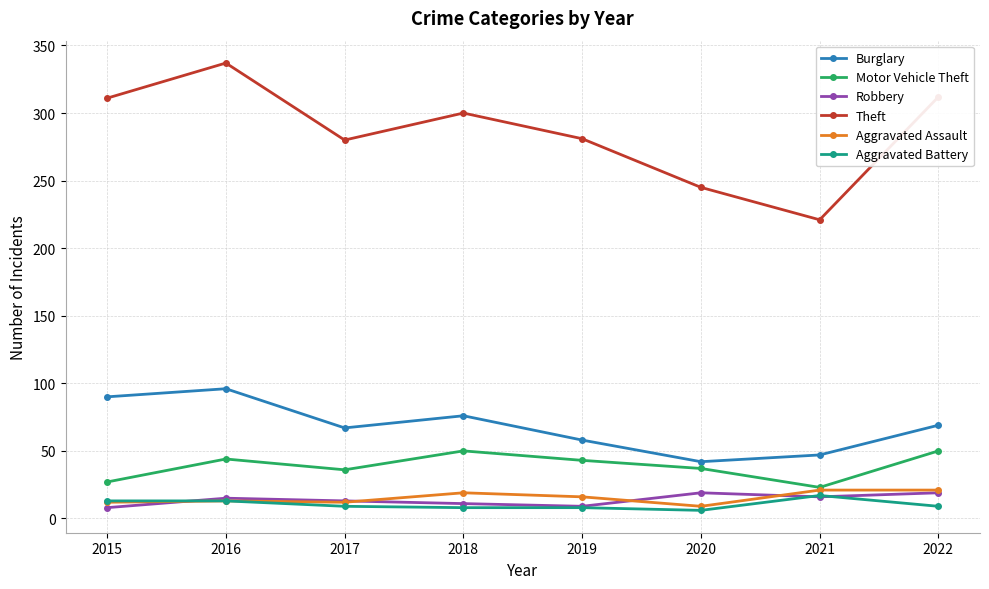

Where is the first local maximum for Burglary?

2016